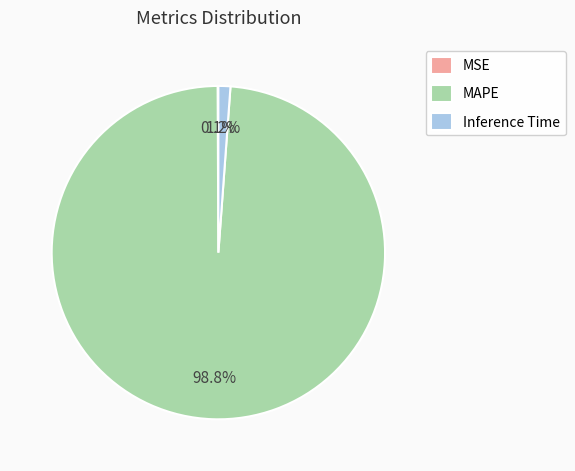

To the nearest percent, what is the average slice percentage?

33%